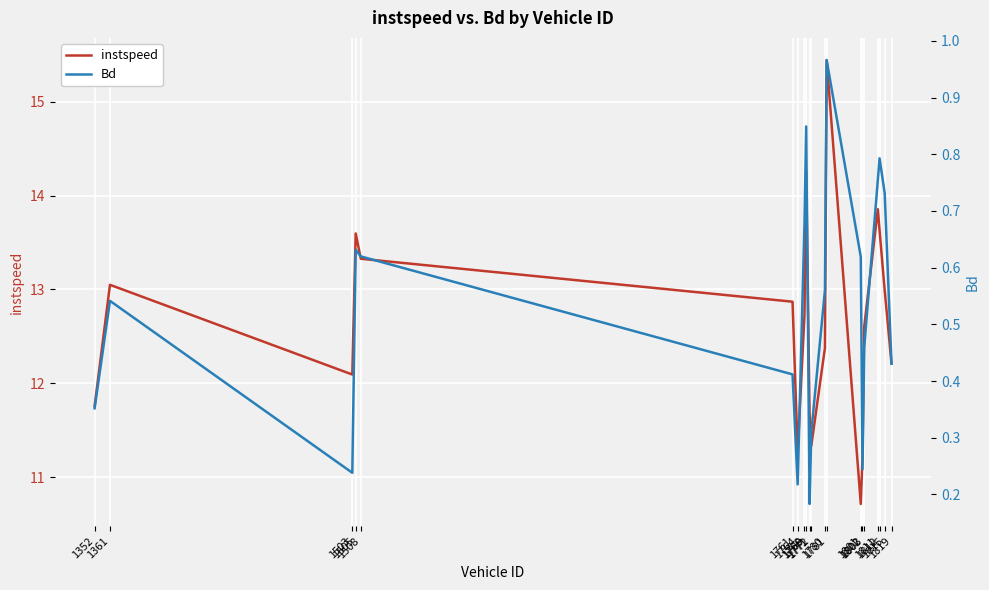

What are all the series names shown in the legend?

instspeed, Bd